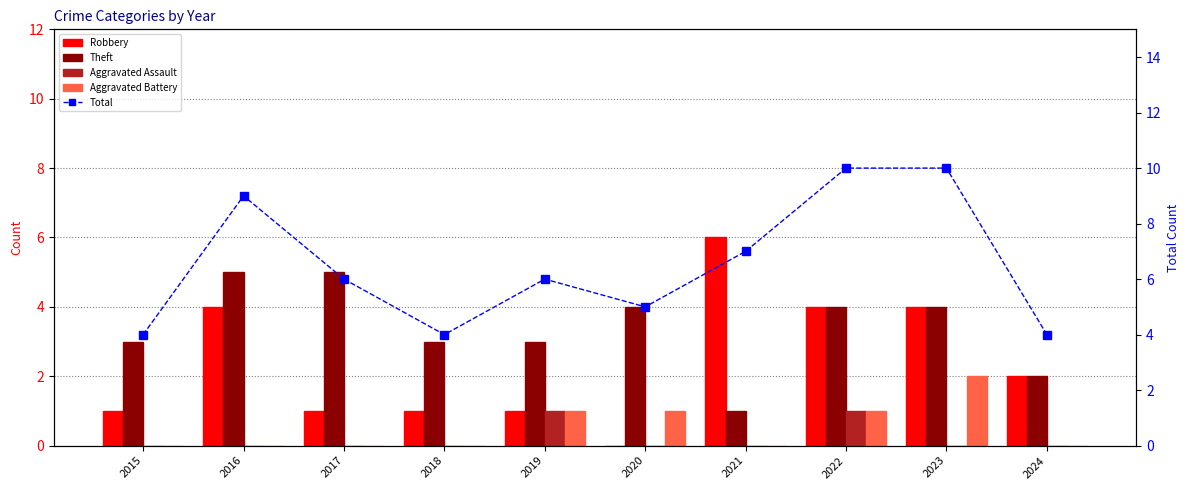

What is the difference between the highest and lowest values at 2017?

6